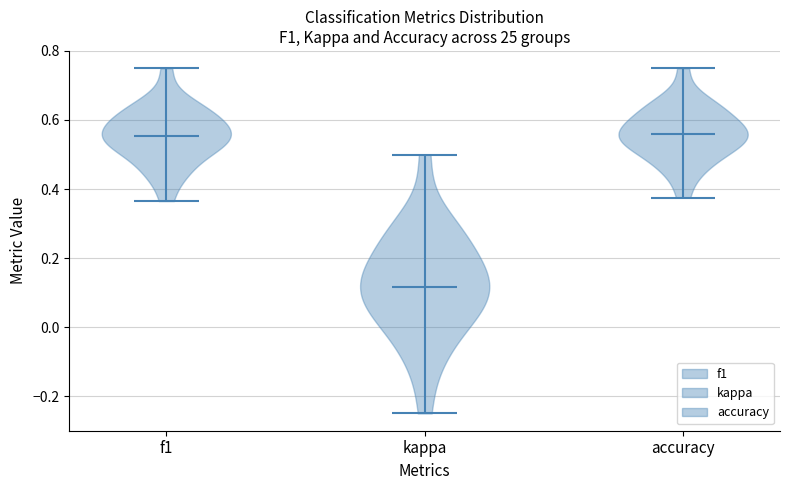

Reading left to right, read every violin against the y-axis: where its median line is, and the lowest and highest points it reaches. The values are not printed on the chart, so give them approximately, as read against the axis.

f1: median line 0.56, lowest point 0.36, highest point 0.74
kappa: median line 0.12, lowest point -0.24, highest point 0.50
accuracy: median line 0.56, lowest point 0.38, highest point 0.76